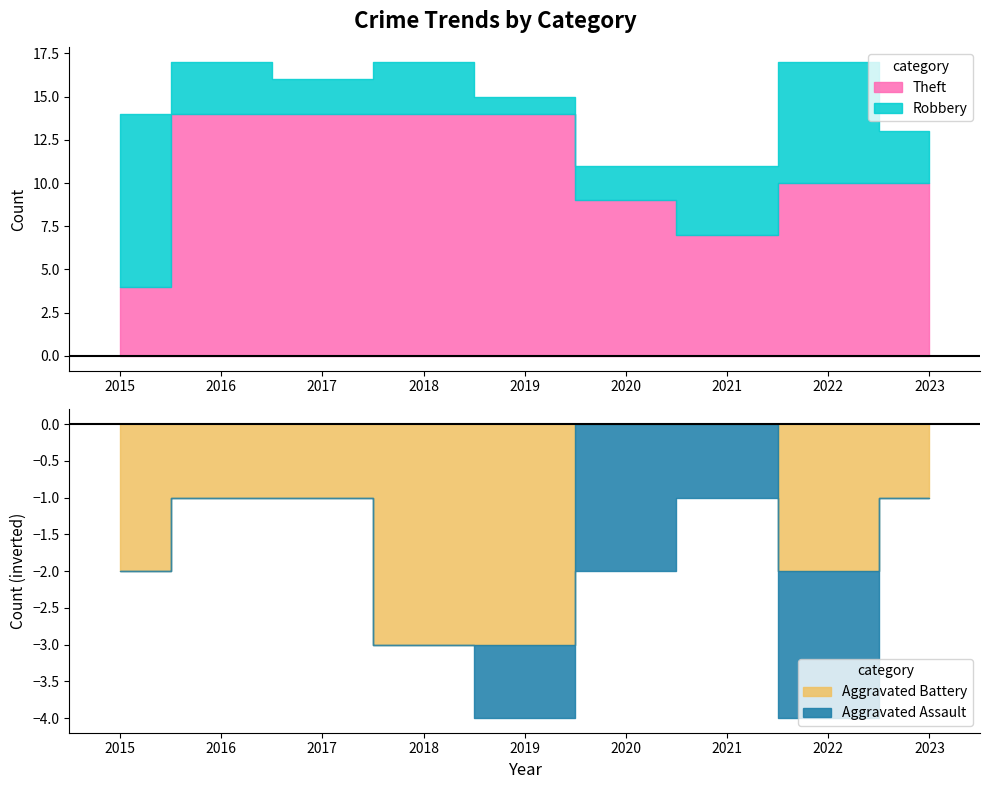

The value of Total at 2017 is 4. True or false?

False